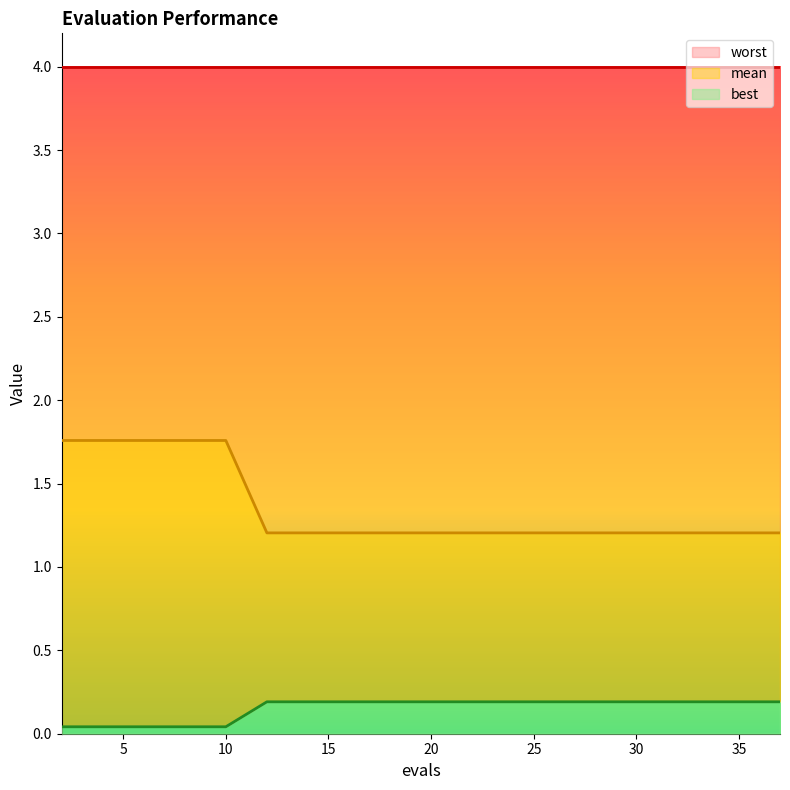

Between 37 and 36, which is larger?

37